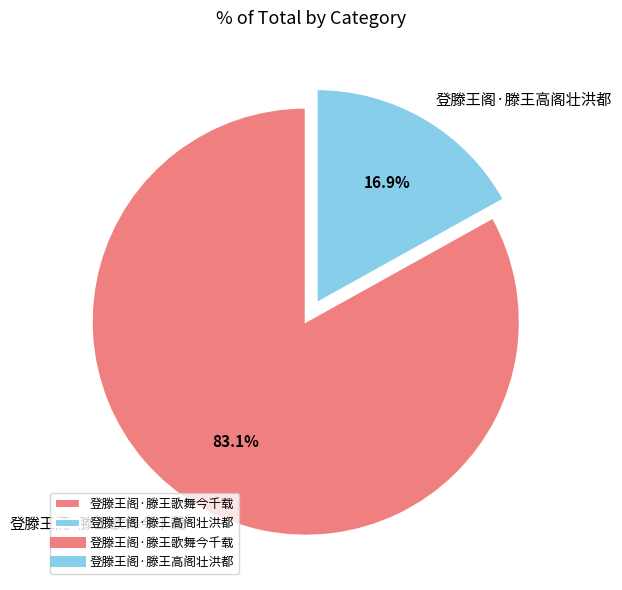

To the nearest percent, what percentage of the pie is 登滕王阁·滕王歌舞今千载?

83%